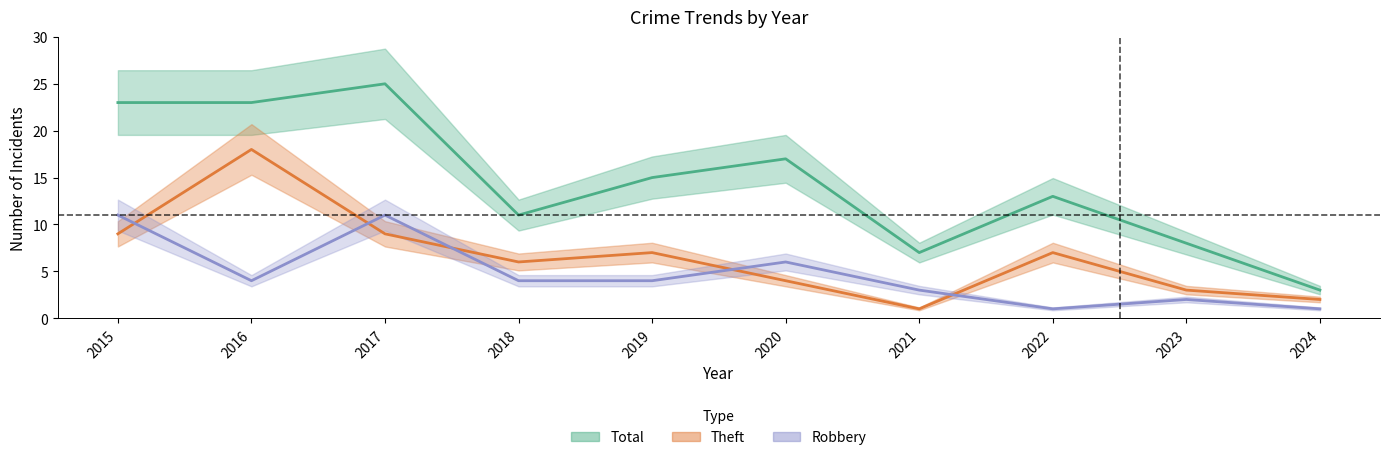

What are all the series names shown in the legend?

Robbery, Theft, Total